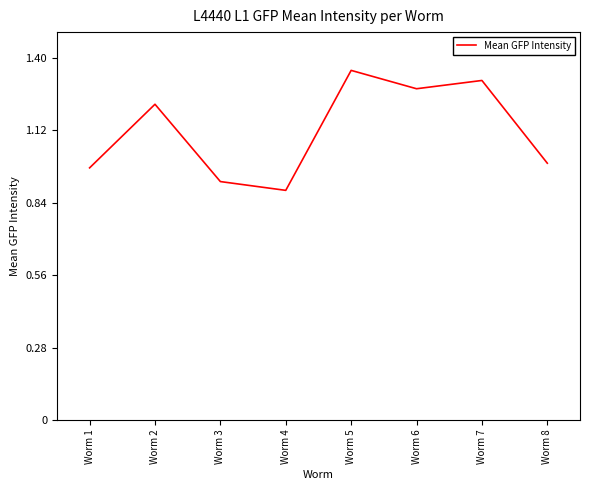

Between Worm 1 and Worm 5, which is larger?

Worm 5